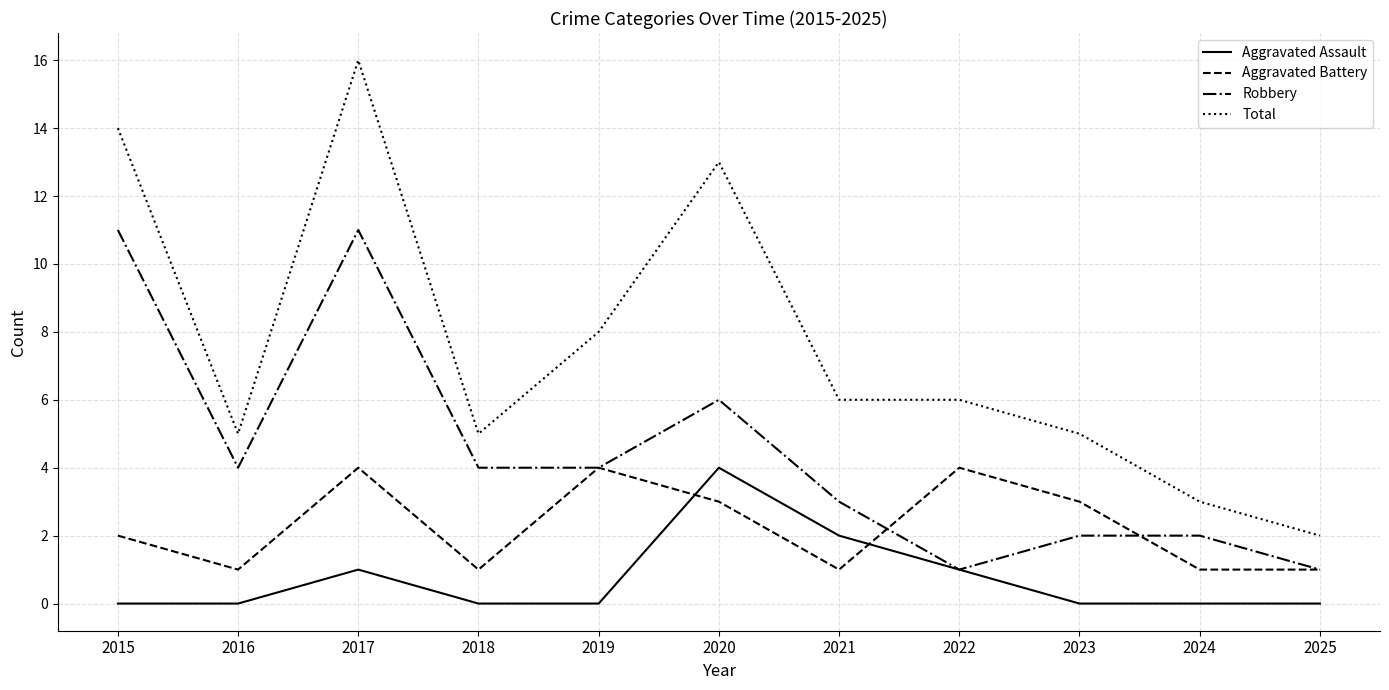

How many categories are shown in the chart?

11